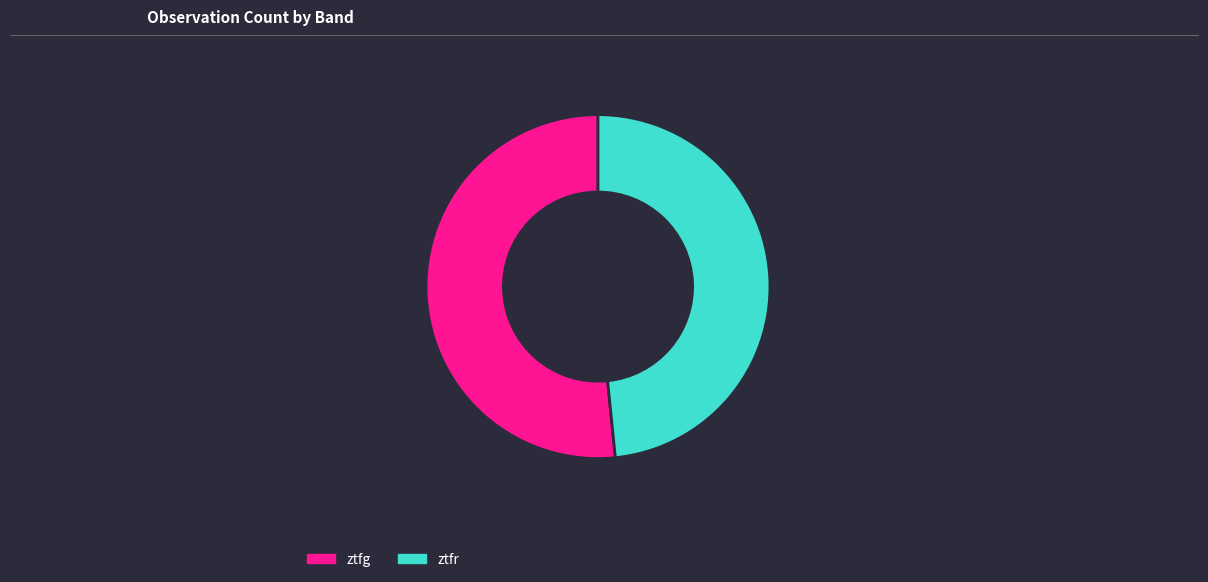

Does ztfg account for over 50% of the chart?

Yes